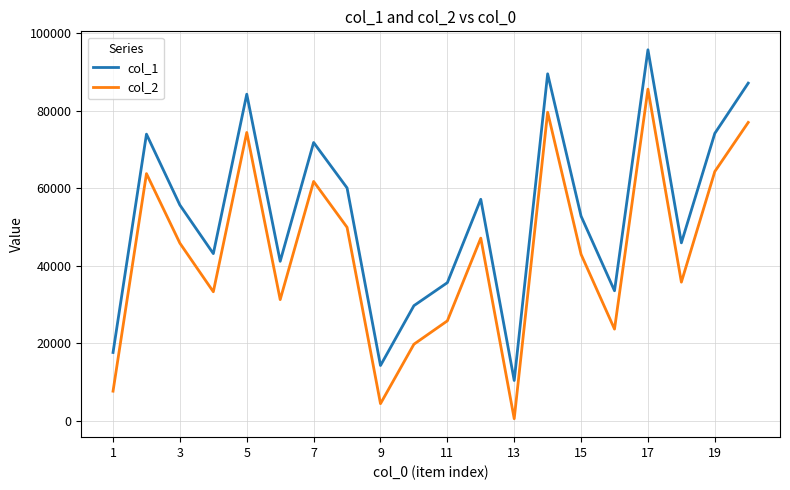

Which series has the largest total across all categories?

col_1